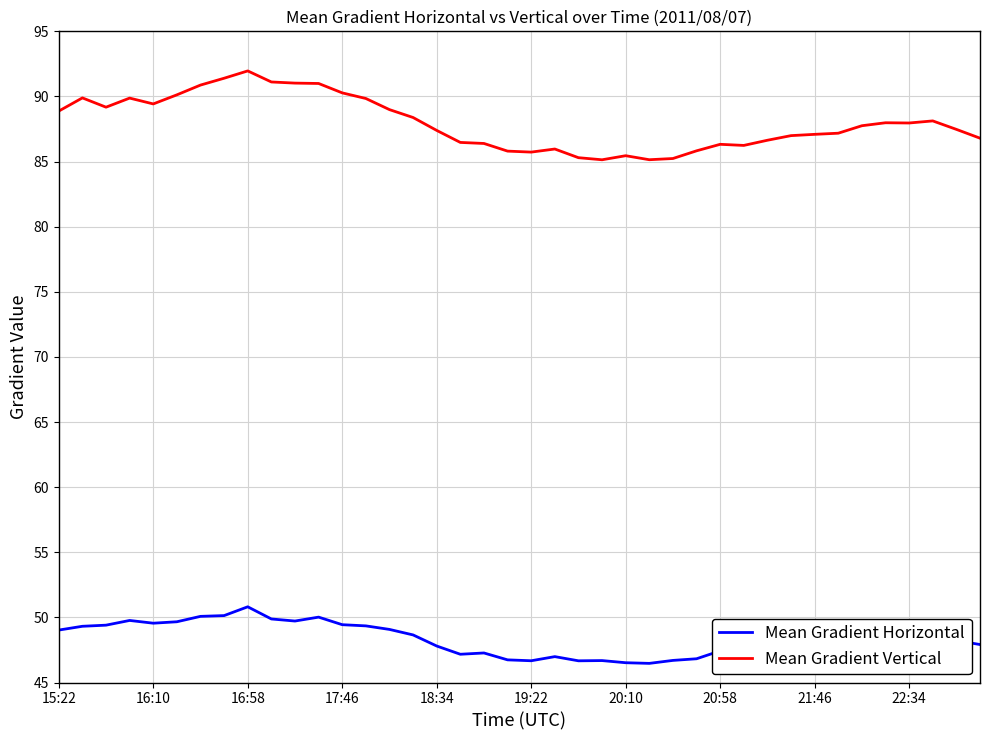

True or false: Mean Gradient Vertical and Mean Gradient Horizontal intersect in this chart.

False